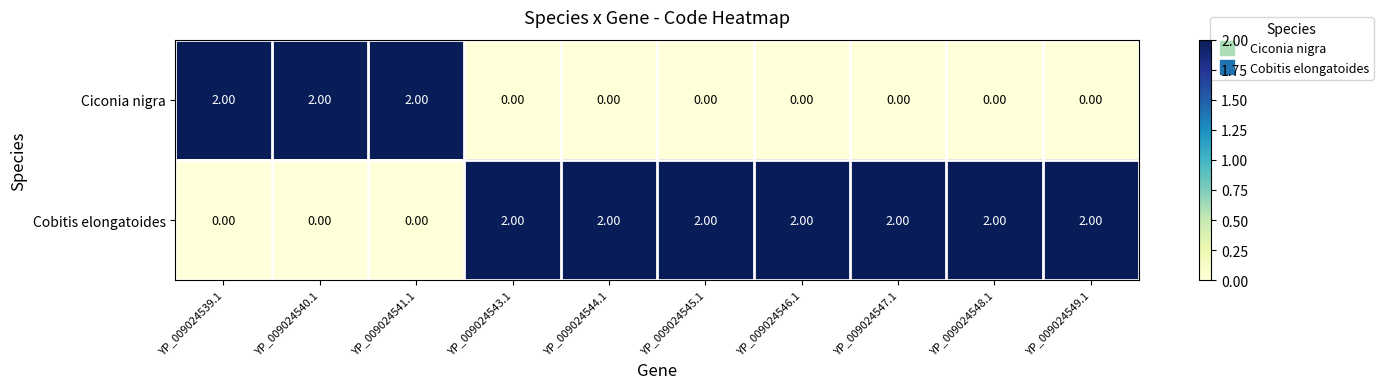

What is the sum of all Cobitis elongatoides values?

14